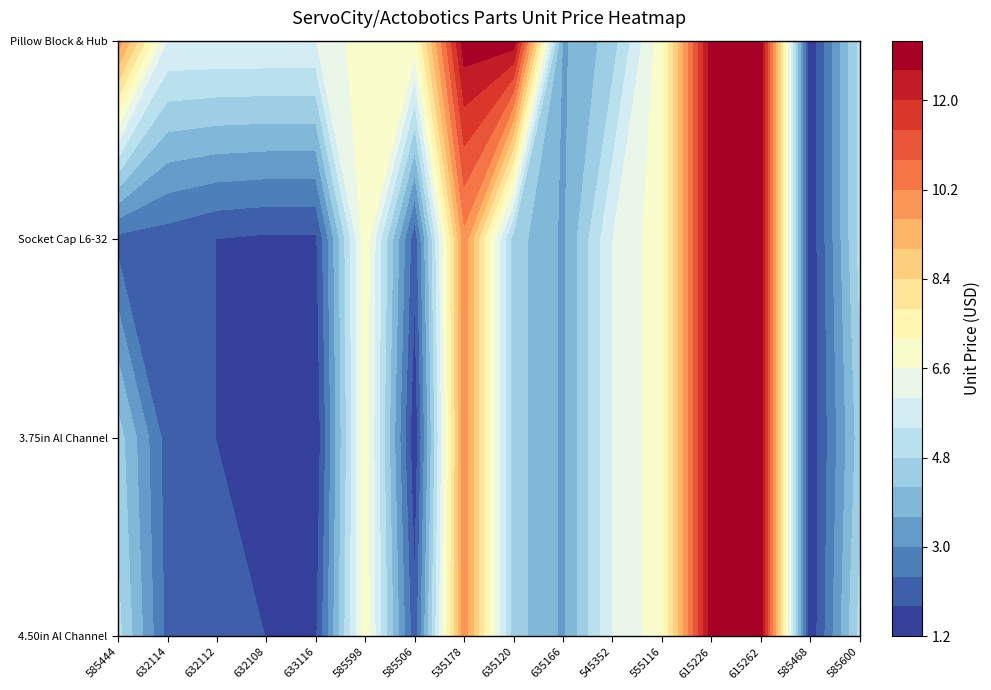

Where is 4.50 inch Aluminum Channel nearest to the value 7?

585598